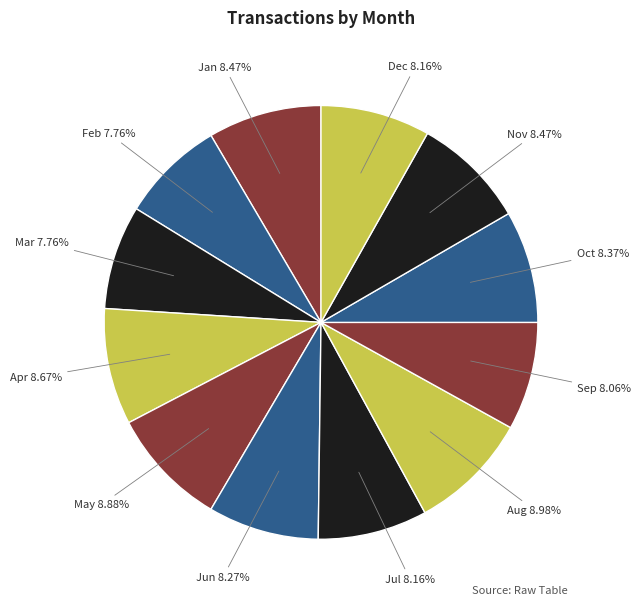

To the nearest percent, what is the difference between the largest and smallest slice percentages?

1%